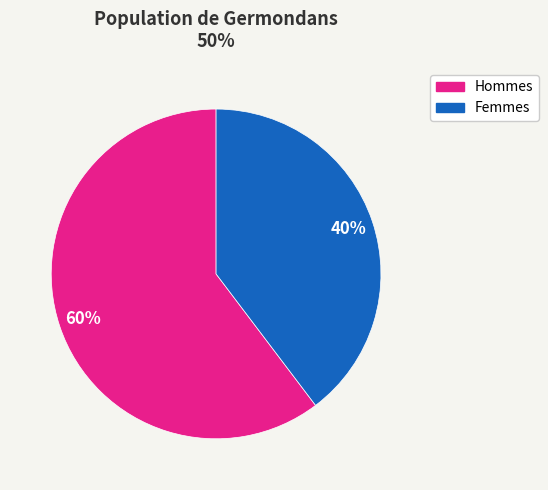

What percentage is the Hommes slice, to the nearest percent?

60%